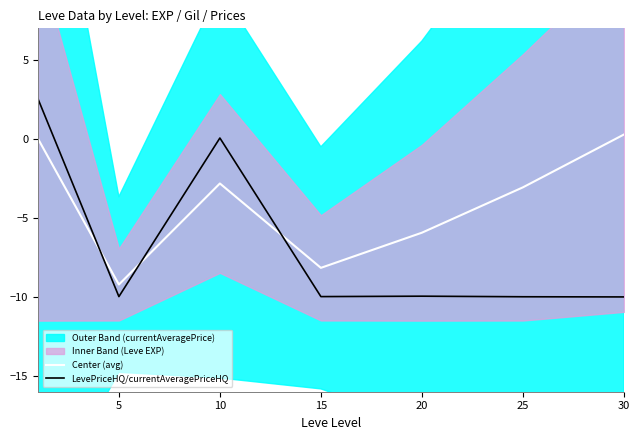

How many intersections are there between LevePriceHQ/currentAveragePriceHQ and Center (avg)?

3